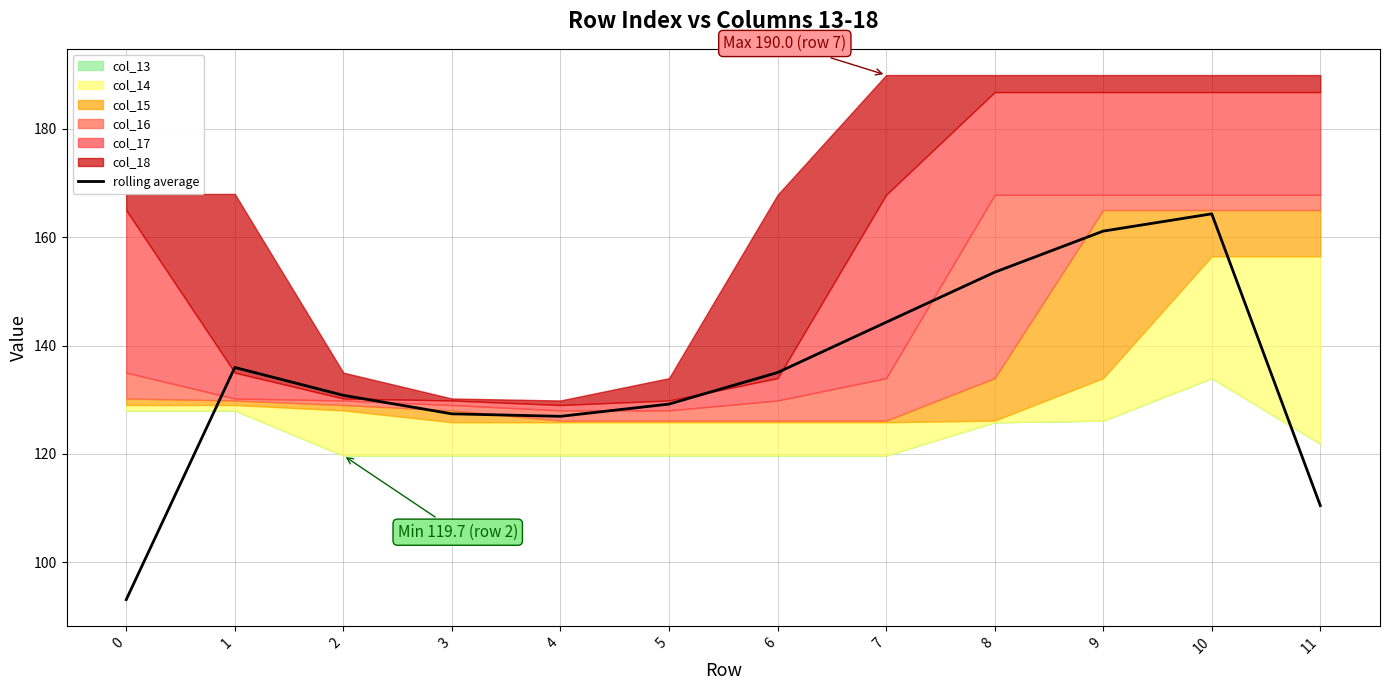

Is it true that the value at 9 is 260.9?

False